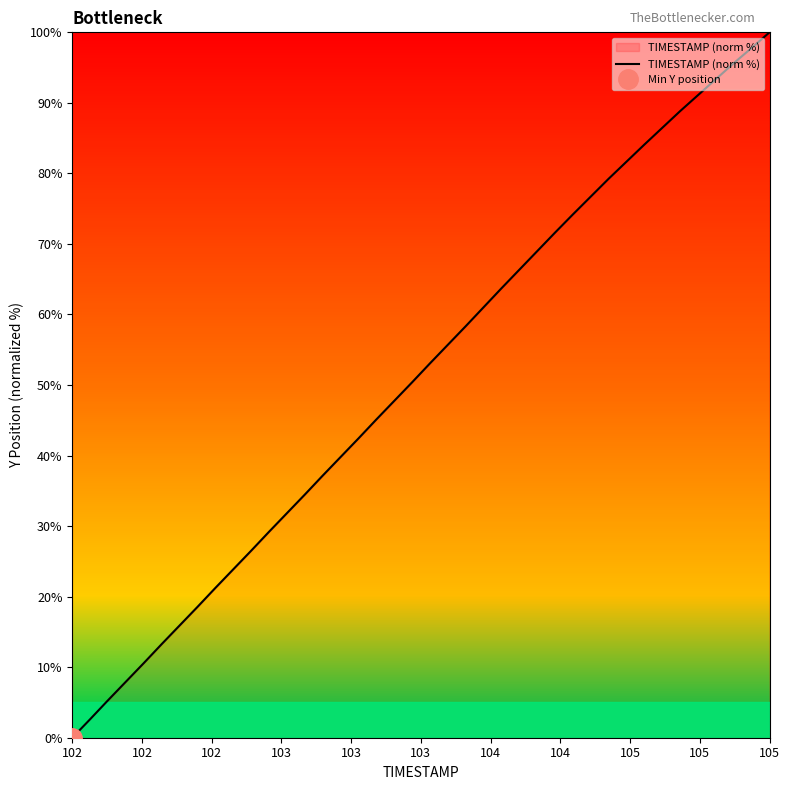

Which category has the lowest value in the TIMESTAMP (norm %) series?

102